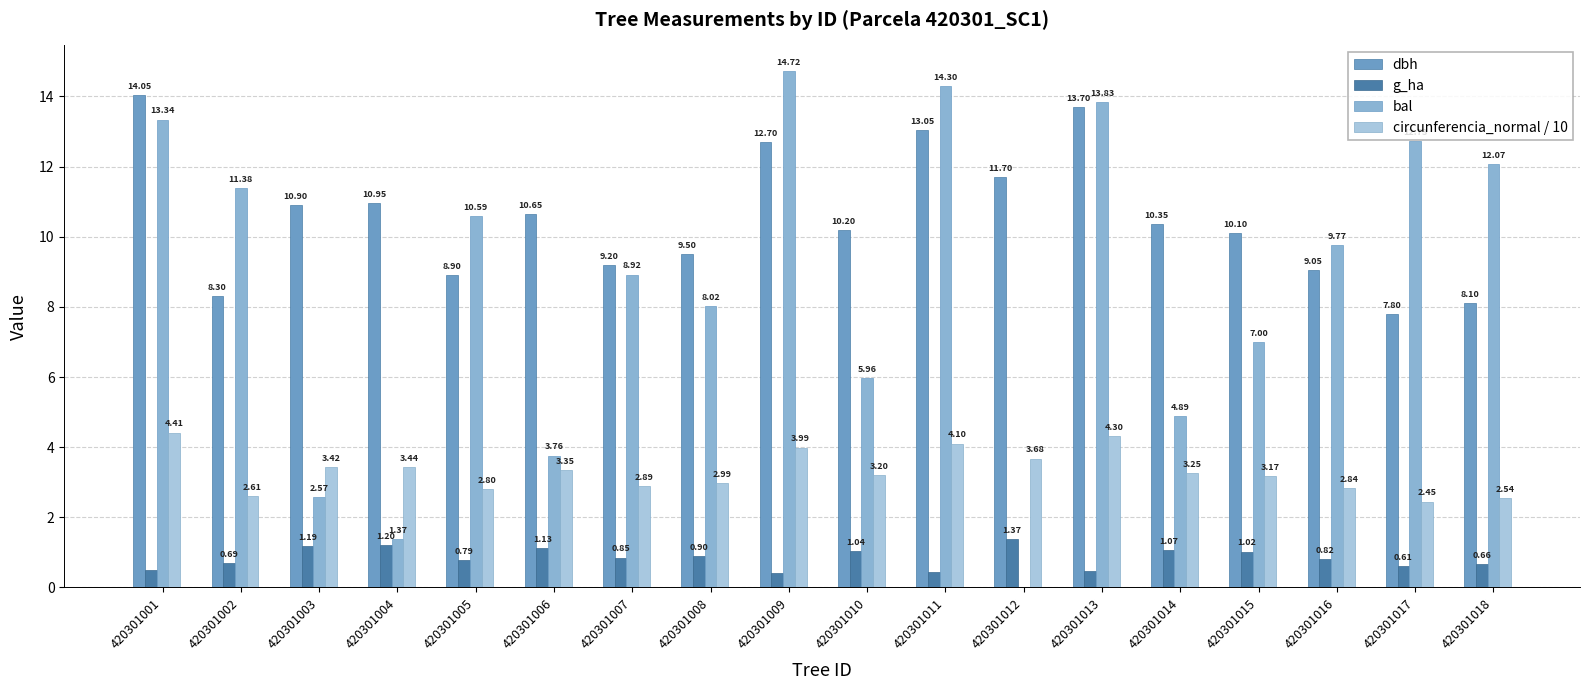

How many series are shown in this chart?

4